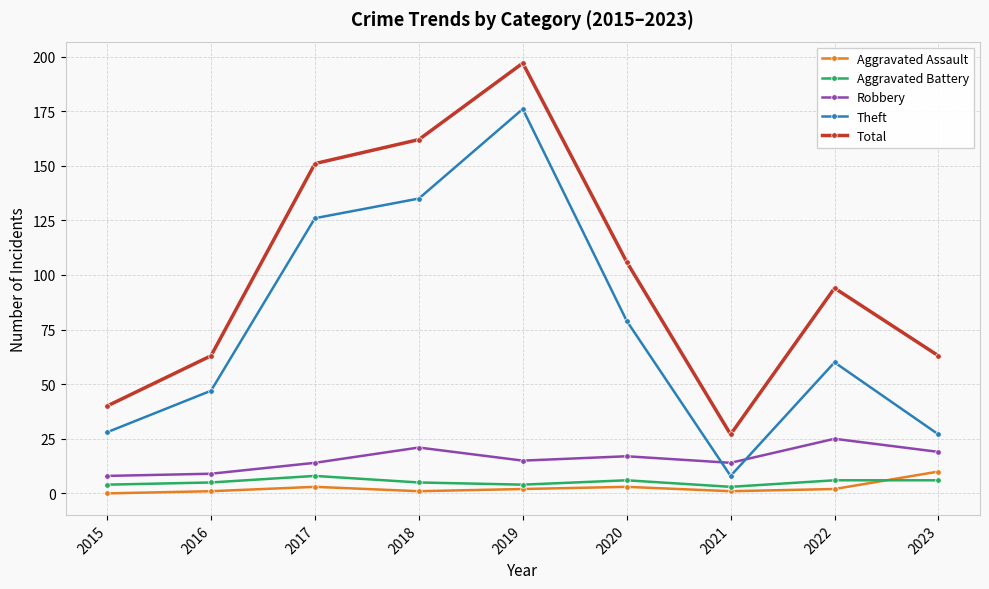

True or false: Total and Robbery intersect in this chart.

False